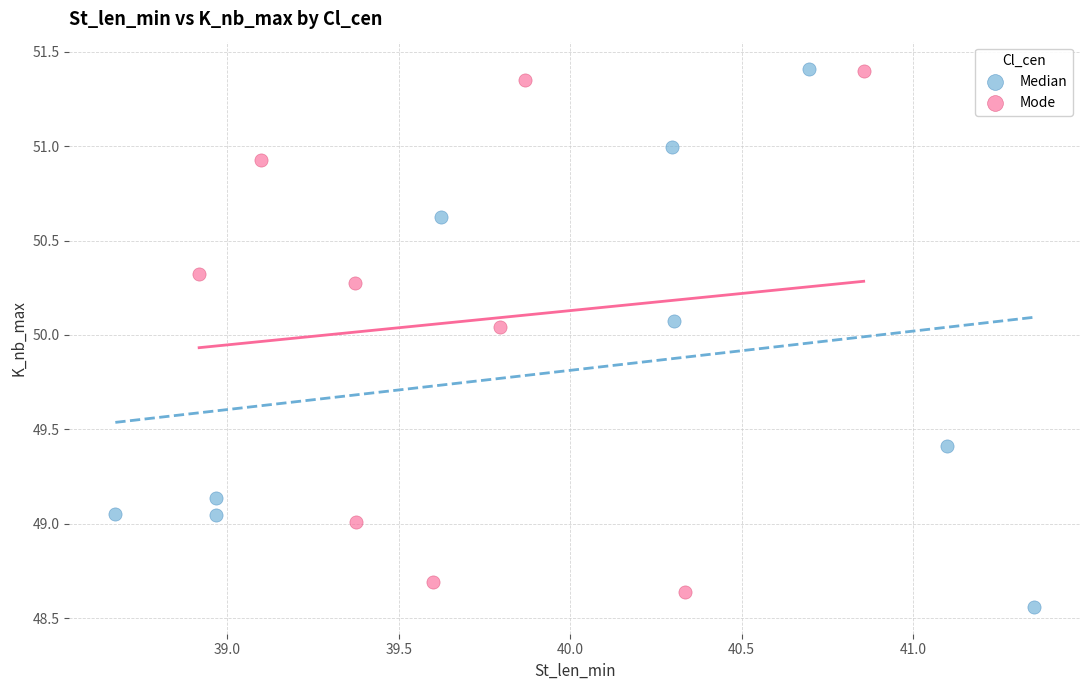

Which series reaches the minimum Y coordinate?

Median